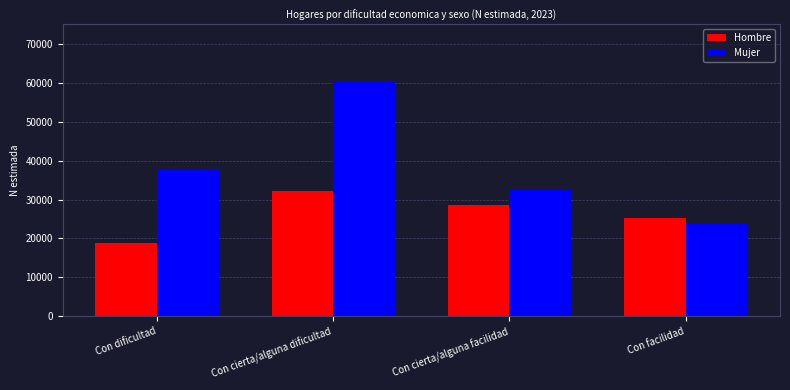

Where is Hombre nearest to the value 25588?

Con facilidad